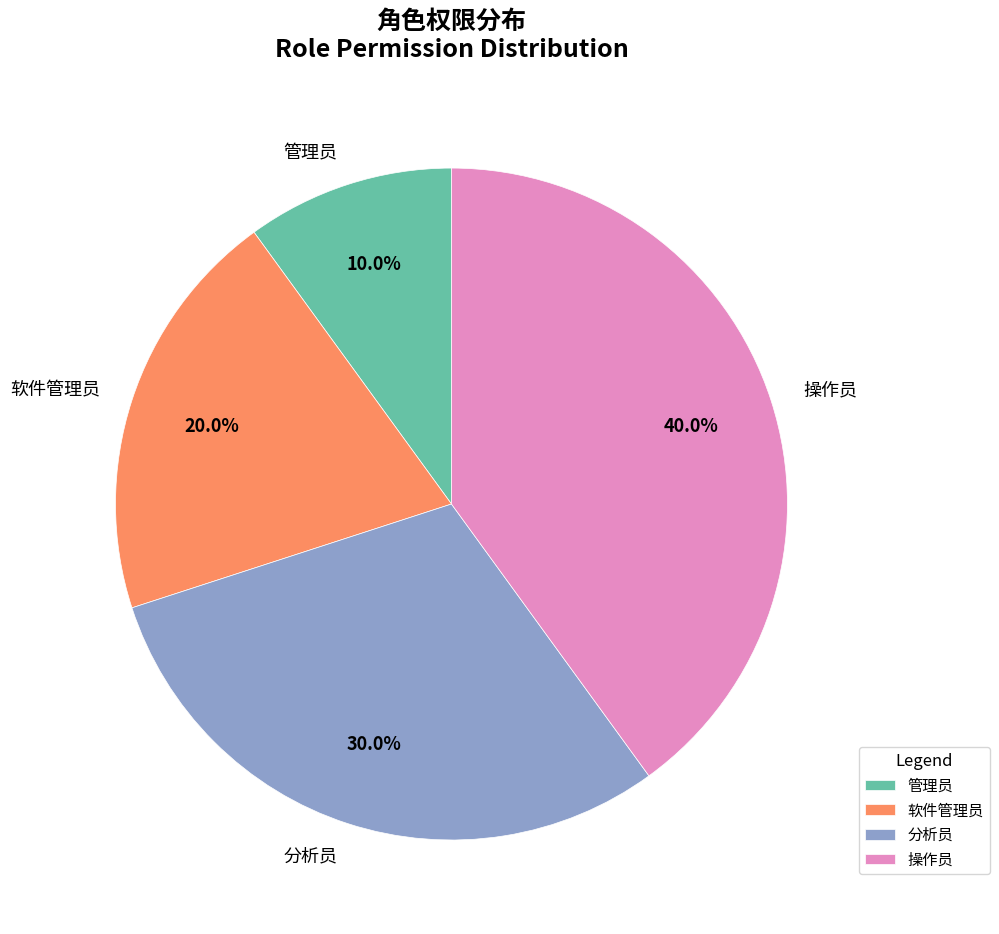

How many slices are in this pie chart?

4